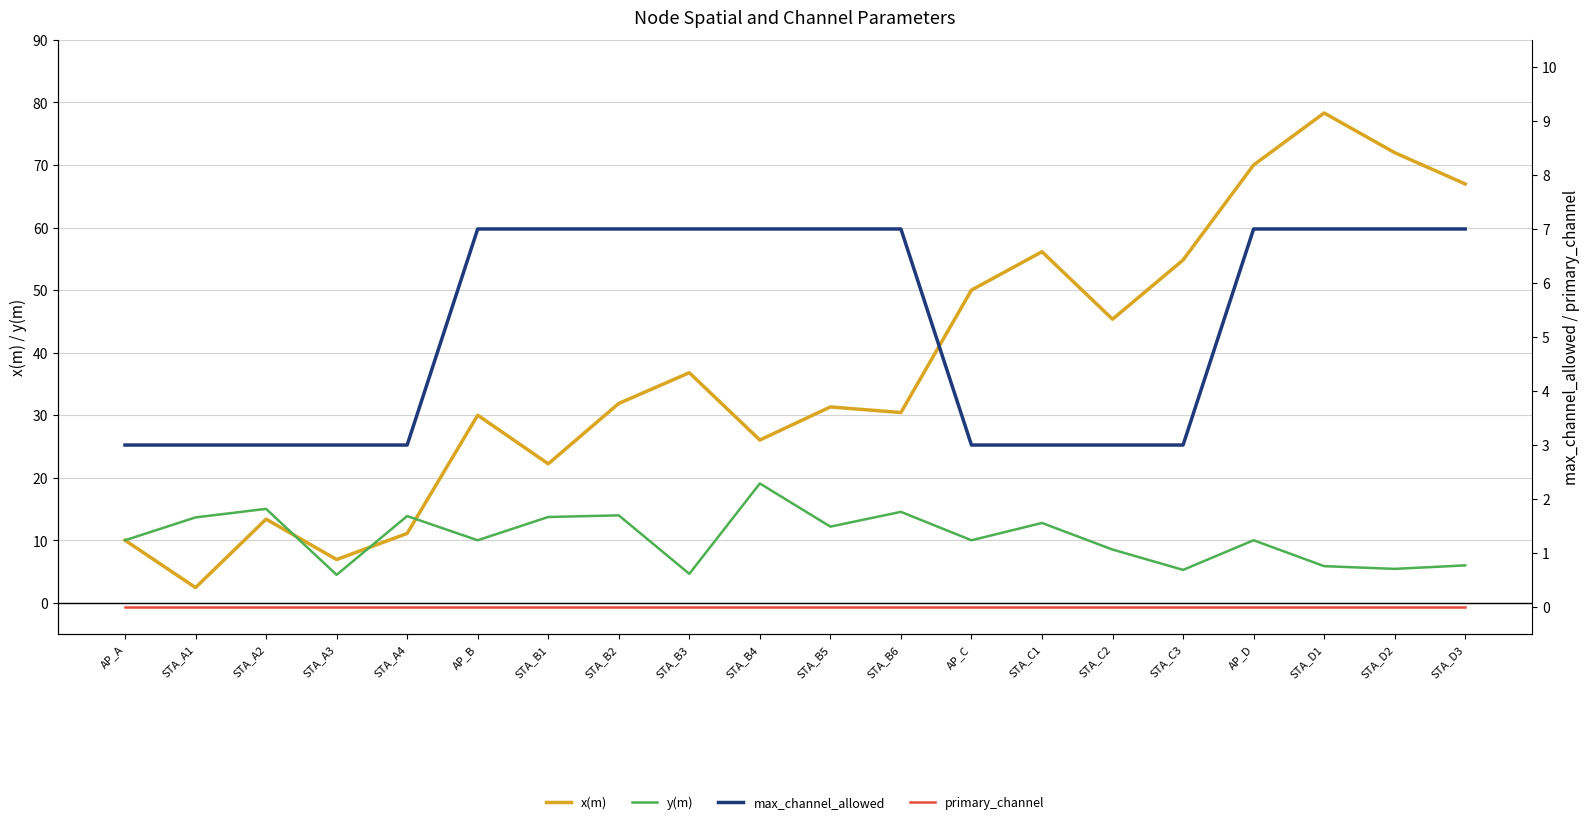

Rank the categories by max_channel_allowed value from lowest to highest.

AP_A, STA_A1, STA_A2, STA_A3, STA_A4, AP_C, STA_C1, STA_C2, STA_C3, AP_B, STA_B1, STA_B2, STA_B3, STA_B4, STA_B5, STA_B6, AP_D, STA_D1, STA_D2, STA_D3